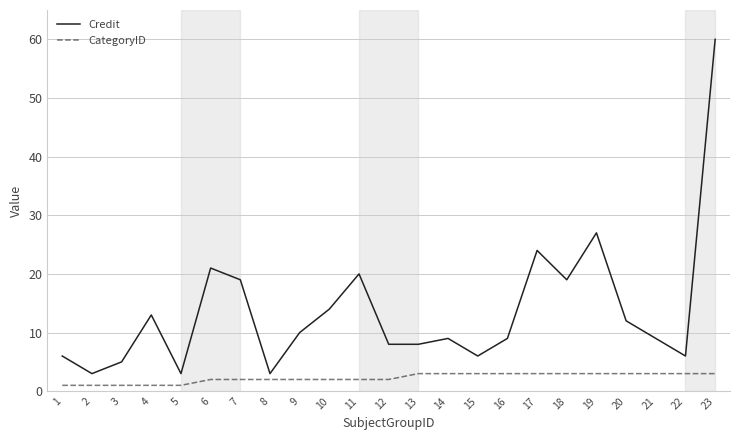

Reading left to right, list all the values displayed in this chart.

Credit: 1=6	2=3	3=5	4=13	5=3	6=21	7=19	8=3	9=10	10=14	11=20	12=8	13=8	14=9	15=6	16=9	17=24	18=19	19=27	20=12	21=9	22=6	23=60
CategoryID: 1=1	2=1	3=1	4=1	5=1	6=2	7=2	8=2	9=2	10=2	11=2	12=2	13=3	14=3	15=3	16=3	17=3	18=3	19=3	20=3	21=3	22=3	23=3